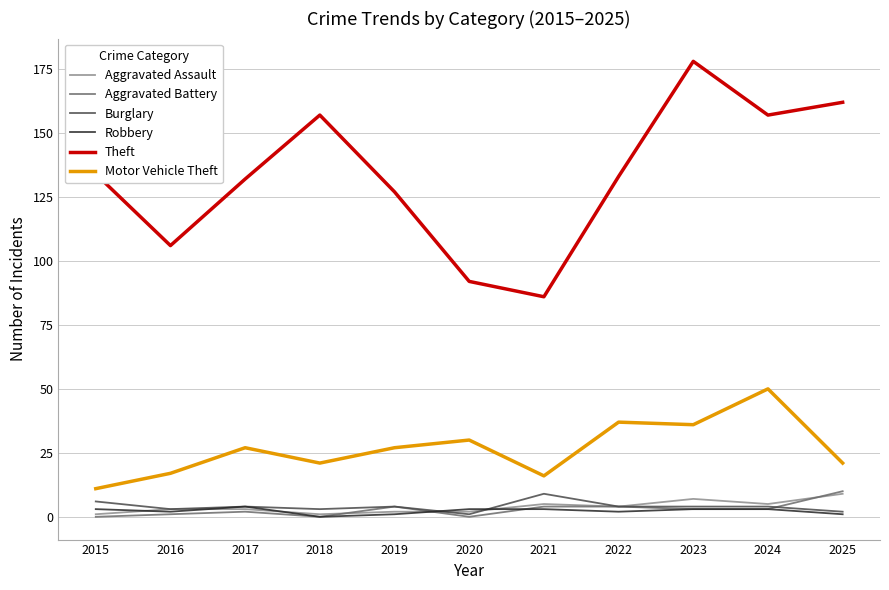

How many lines are shown in the chart?

6